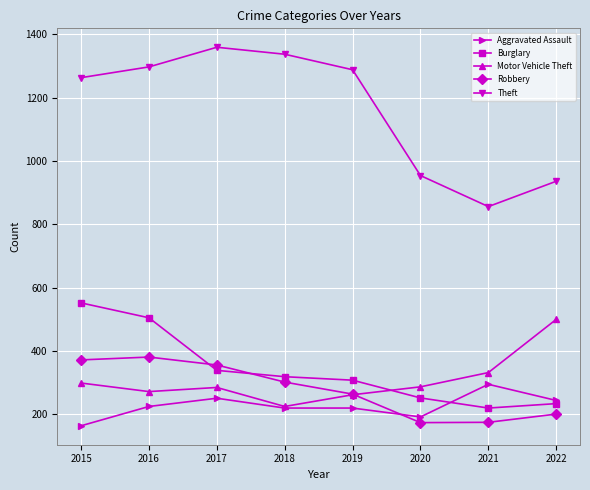

True or false: Theft has more than 1 interior local peaks.

False